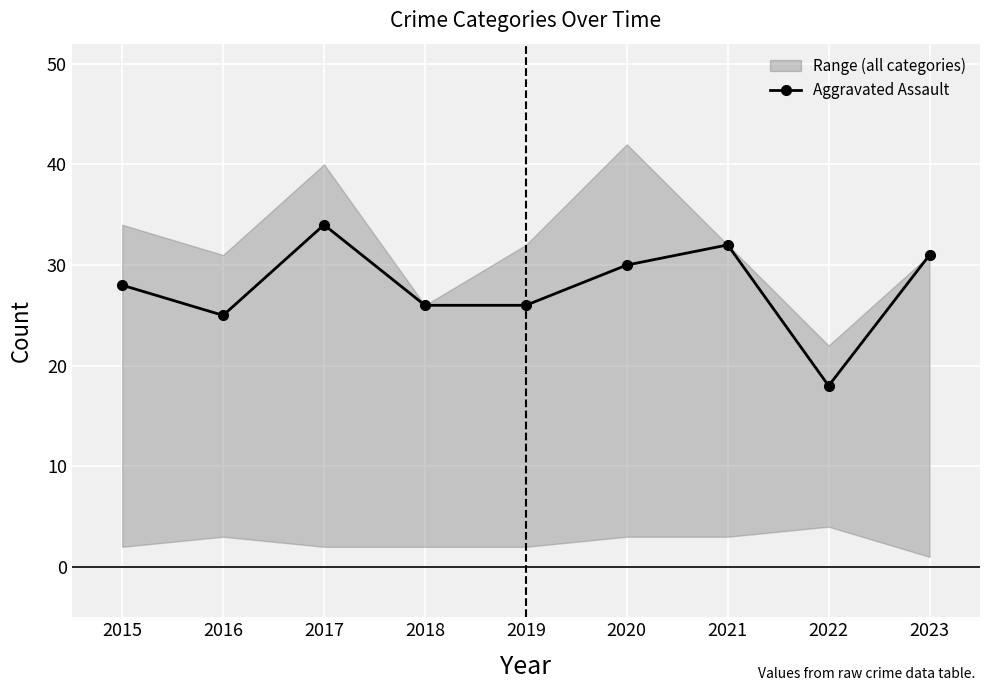

At which label does the data first exceed 28?

2017